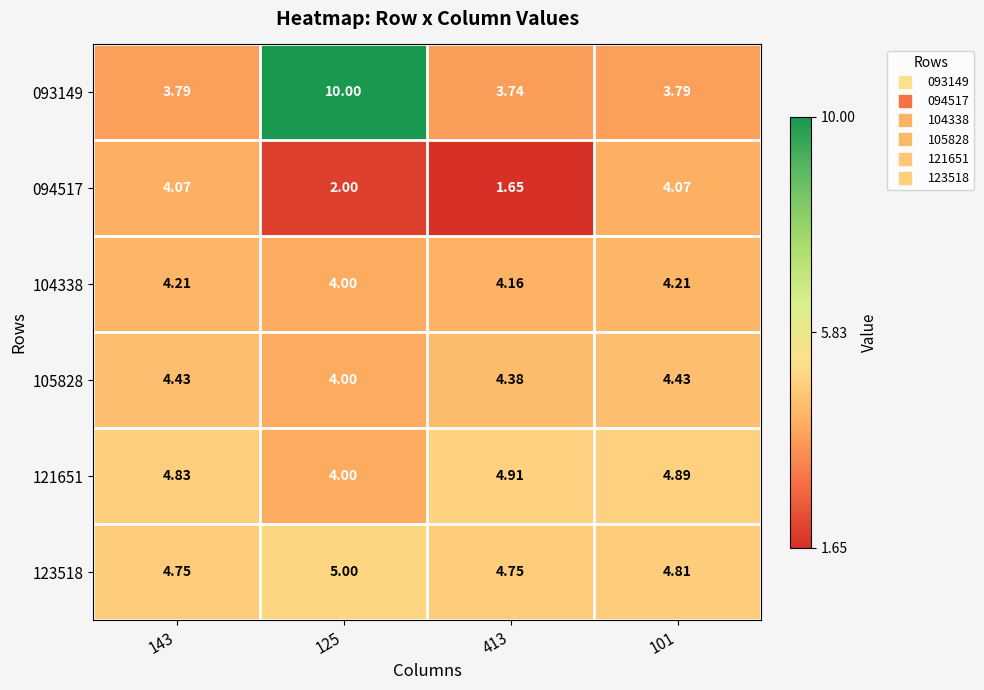

Which series has the widest spread of values?

093149